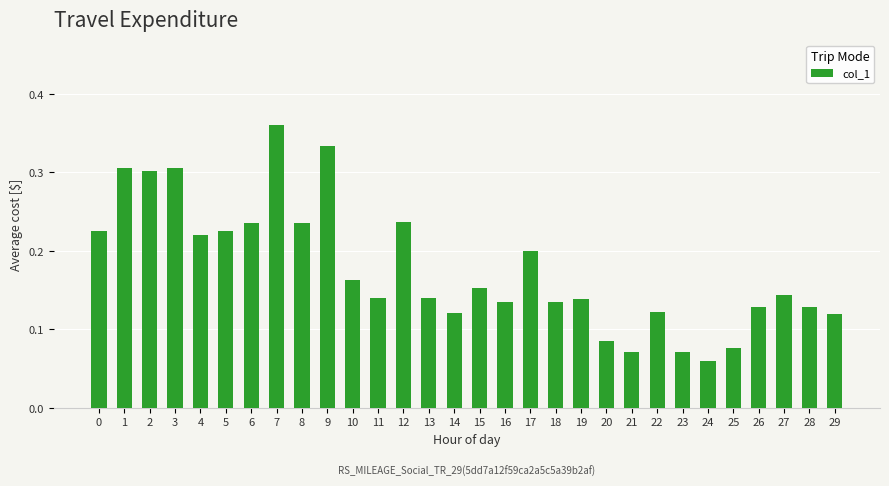

How many bars are there in total?

30